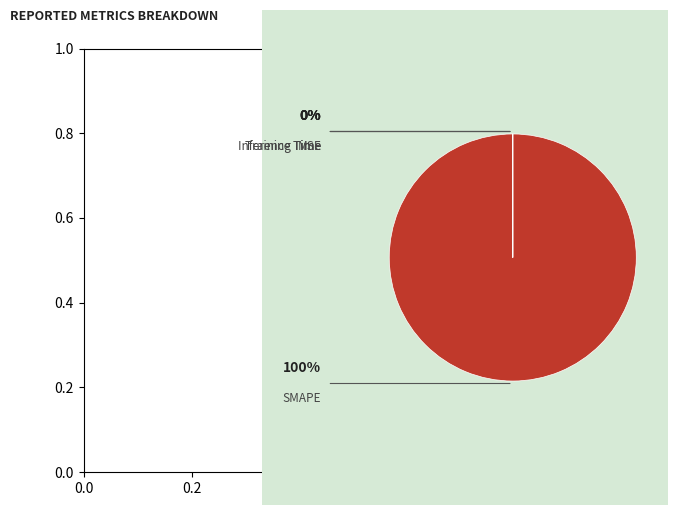

What is the smallest slice in the pie chart?

MSE